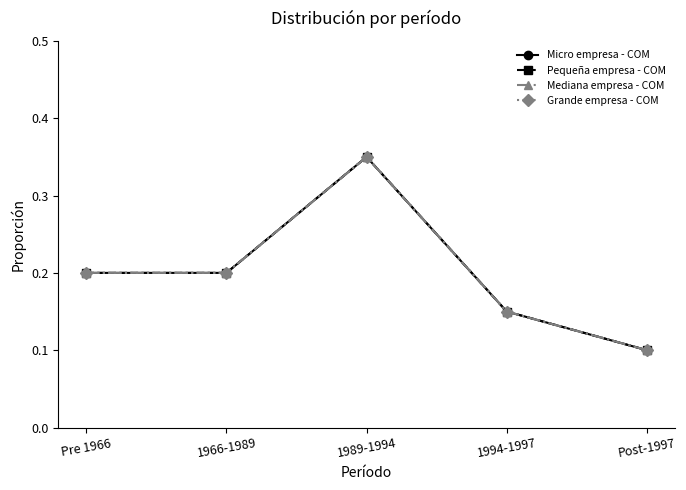

At how many categories does at least one series exceed 0?

5